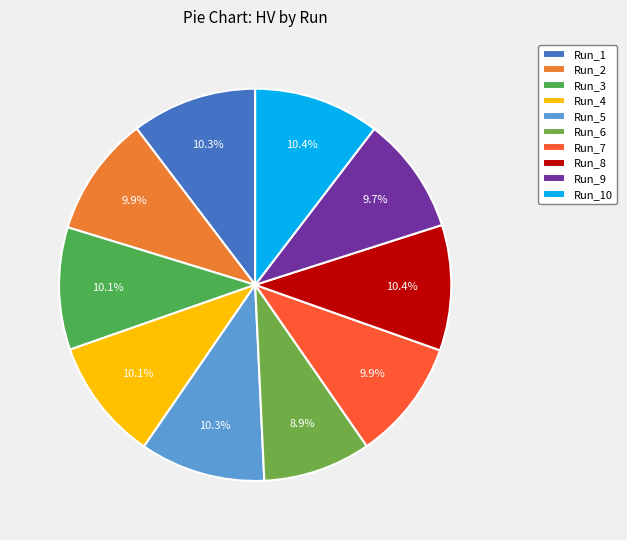

Count the number of slices in the pie.

10